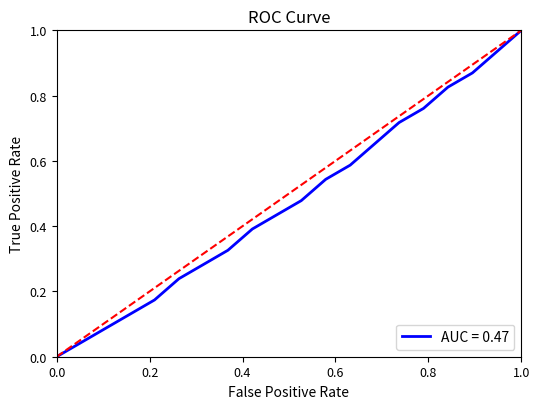

What is the greatest value displayed?

1.0